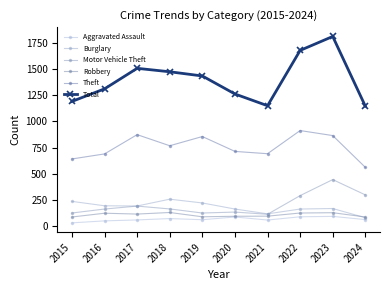

True or false: Aggravated Assault and Motor Vehicle Theft intersect in this chart.

False